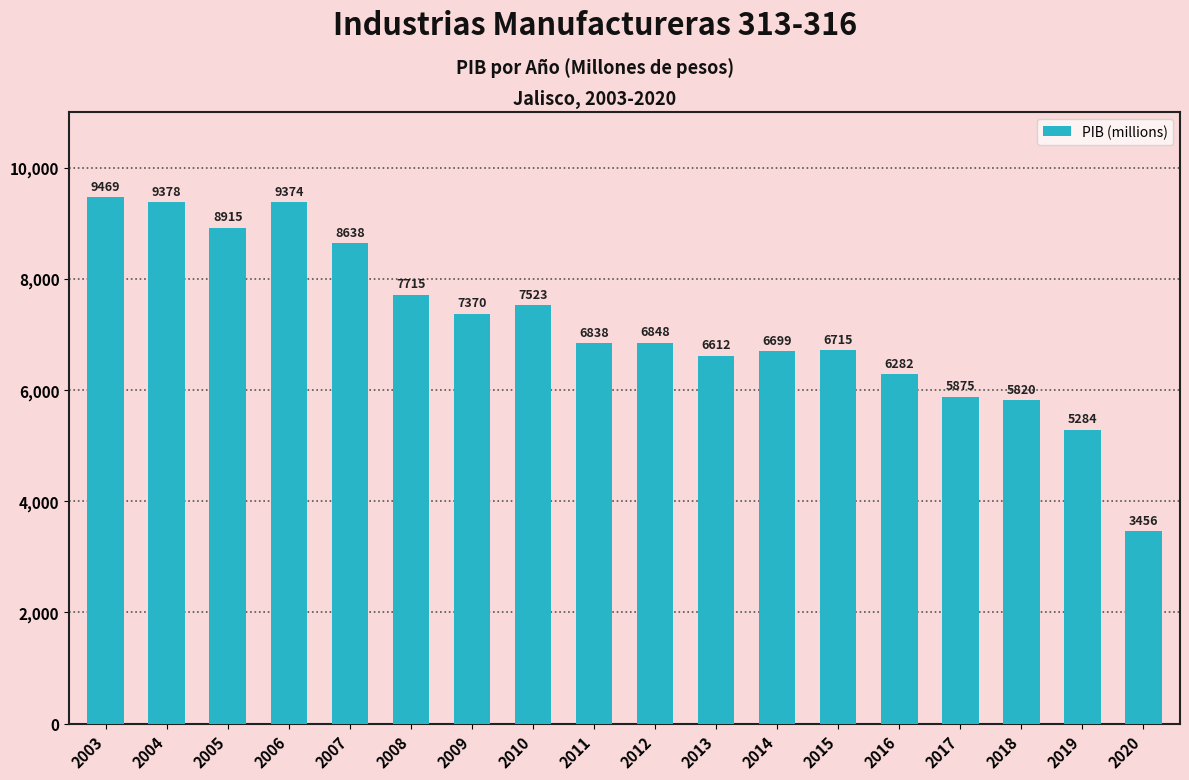

The chart shows a value of 11439.9 at 2013. True or false?

False